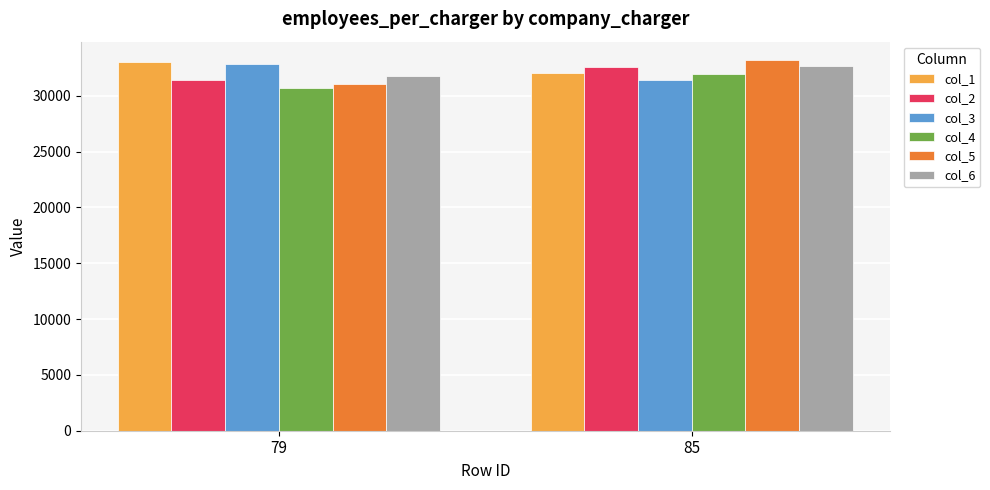

What is the sum of all col_6 values?

64496.9